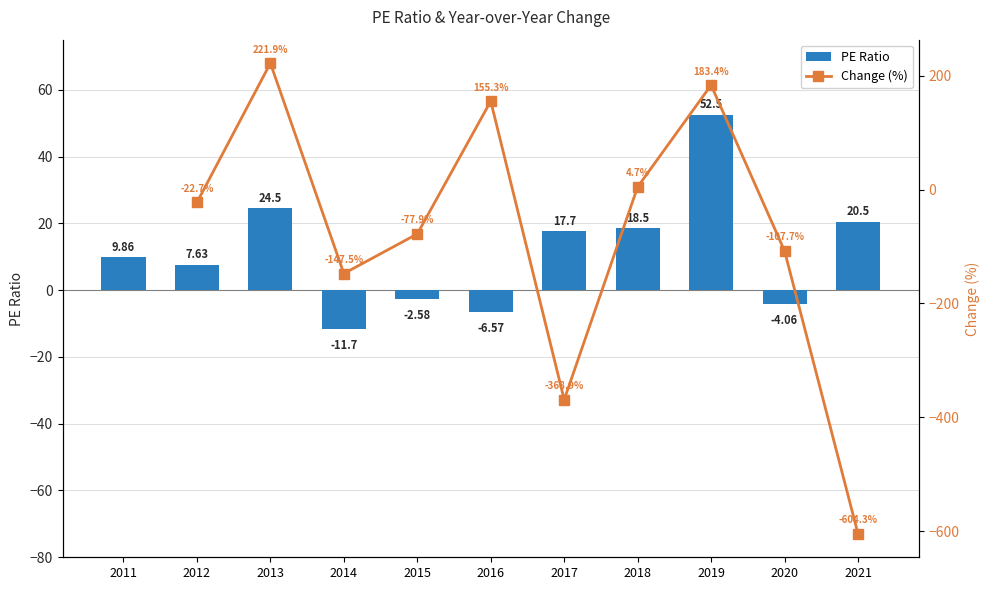

What is the difference between the highest and lowest values at 2018?

13.8